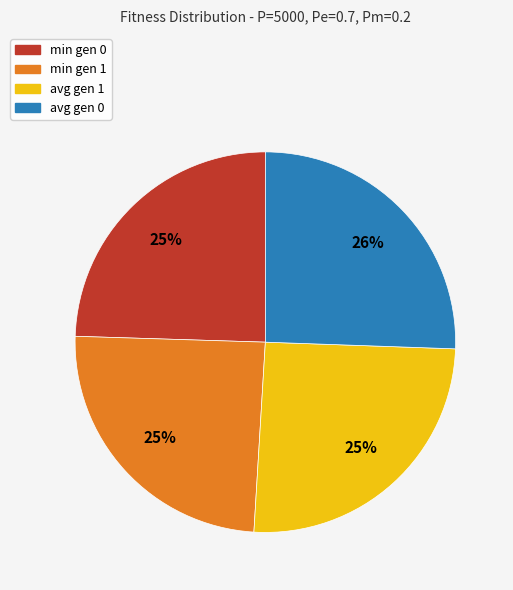

Is there a majority slice in this chart?

No